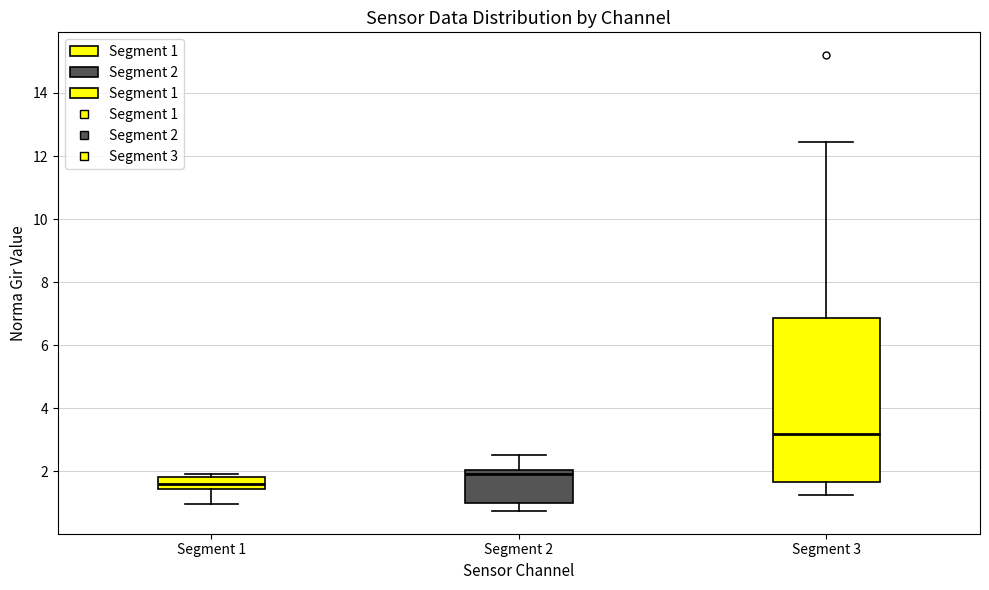

Which box is the tallest, from its lower edge to its upper edge?

Segment 3